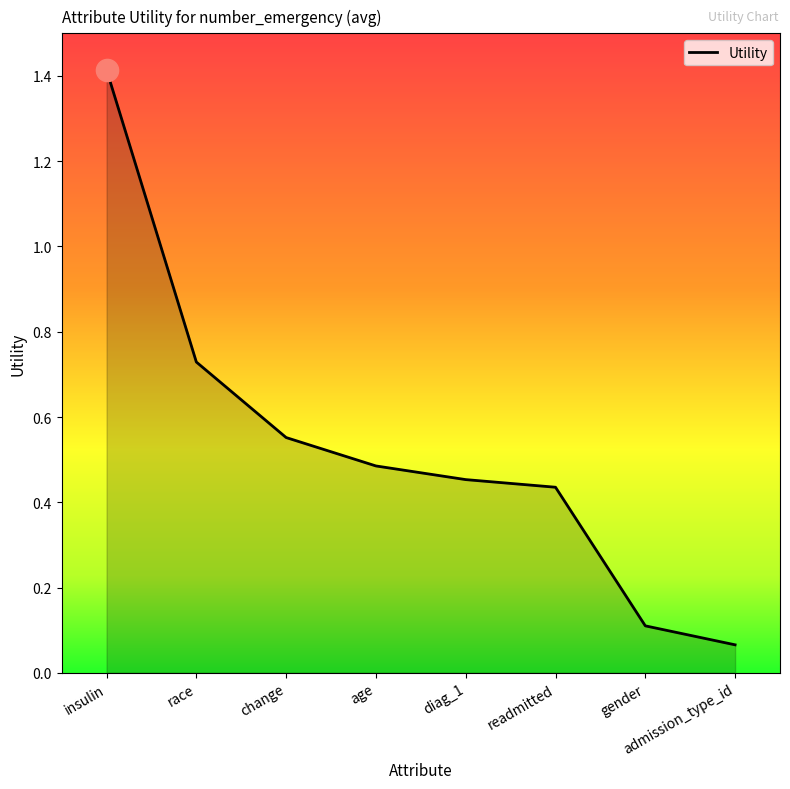

The chart shows a value of 0.8 at readmitted. True or false?

False